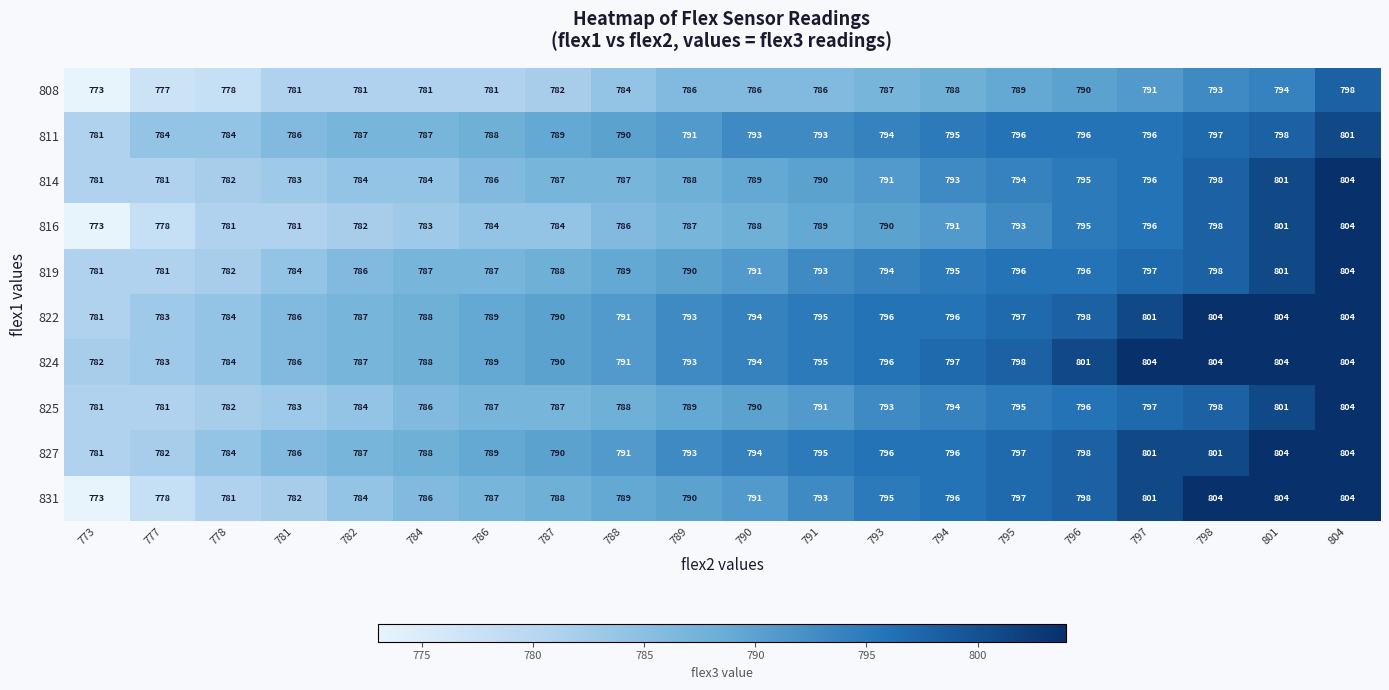

The 824 series shows 797 at 794. True or false?

True